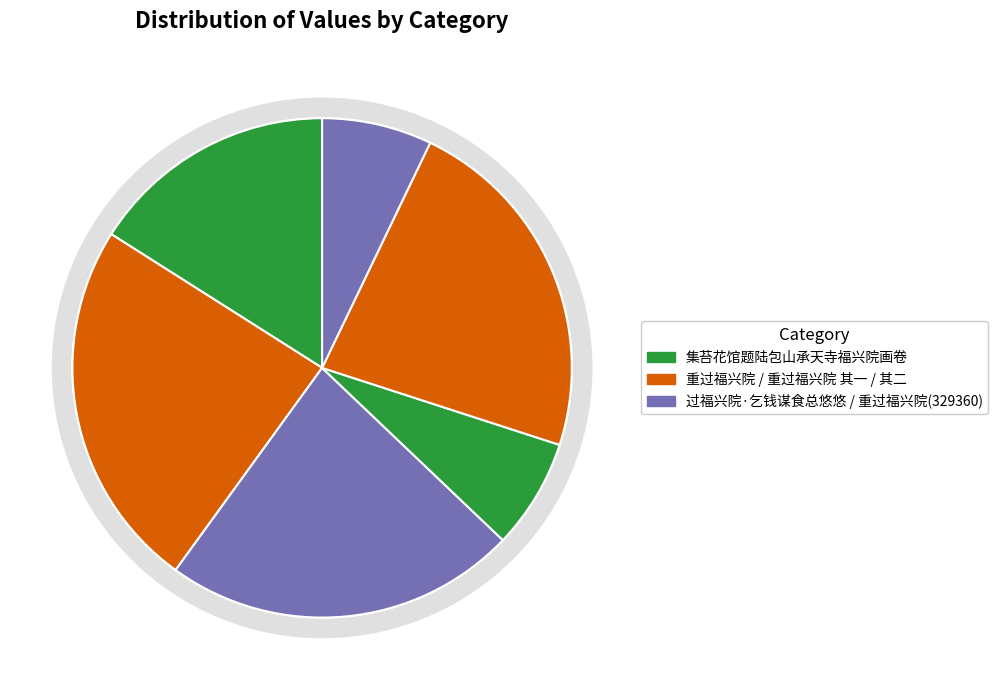

Is 集苔花馆题陆包山承天寺福兴院画卷 the majority of the pie?

No